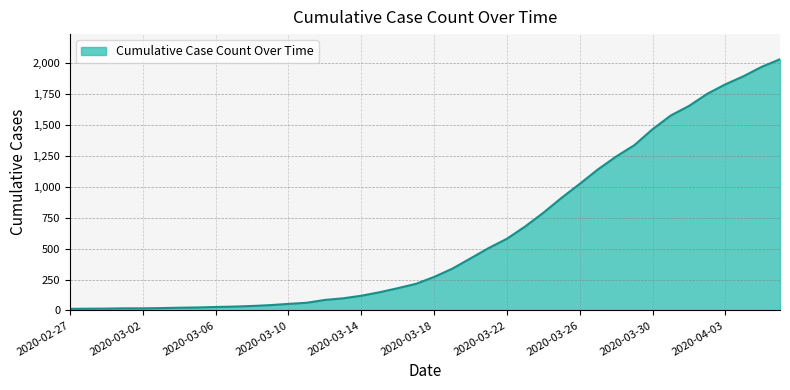

How many distinct data groups are displayed?

1